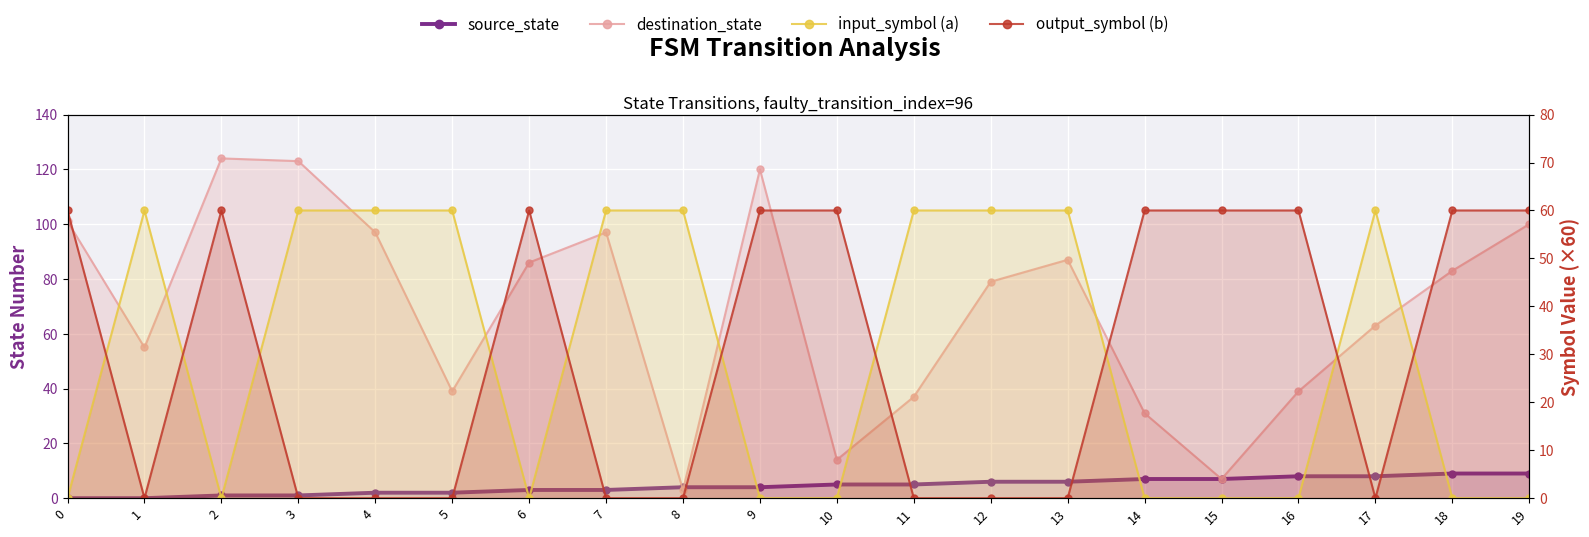

Reading left to right, transcribe all the data shown in this chart.

source_state: 0	0	1	1	2	2	3	3	4	4	5	5	6	6	7	7	8	8	9	9
destination_state: 101	55	124	123	97	39	86	97	3	120	14	37	79	87	31	7	39	63	83	100
input_symbol (a): 0	60	0	60	60	60	0	60	60	0	0	60	60	60	0	0	0	60	0	0
output_symbol (b): 60	0	60	0	0	0	60	0	0	60	60	0	0	0	60	60	60	0	60	60